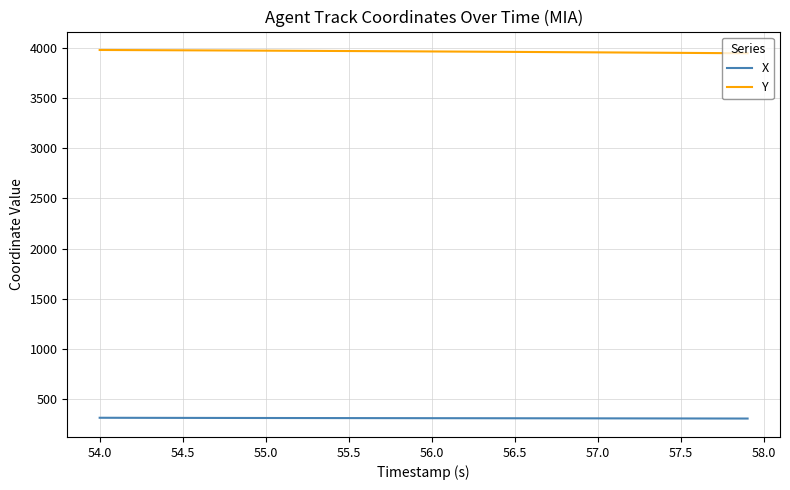

What is the difference between the maximum and second lowest values in the X series?

7.5